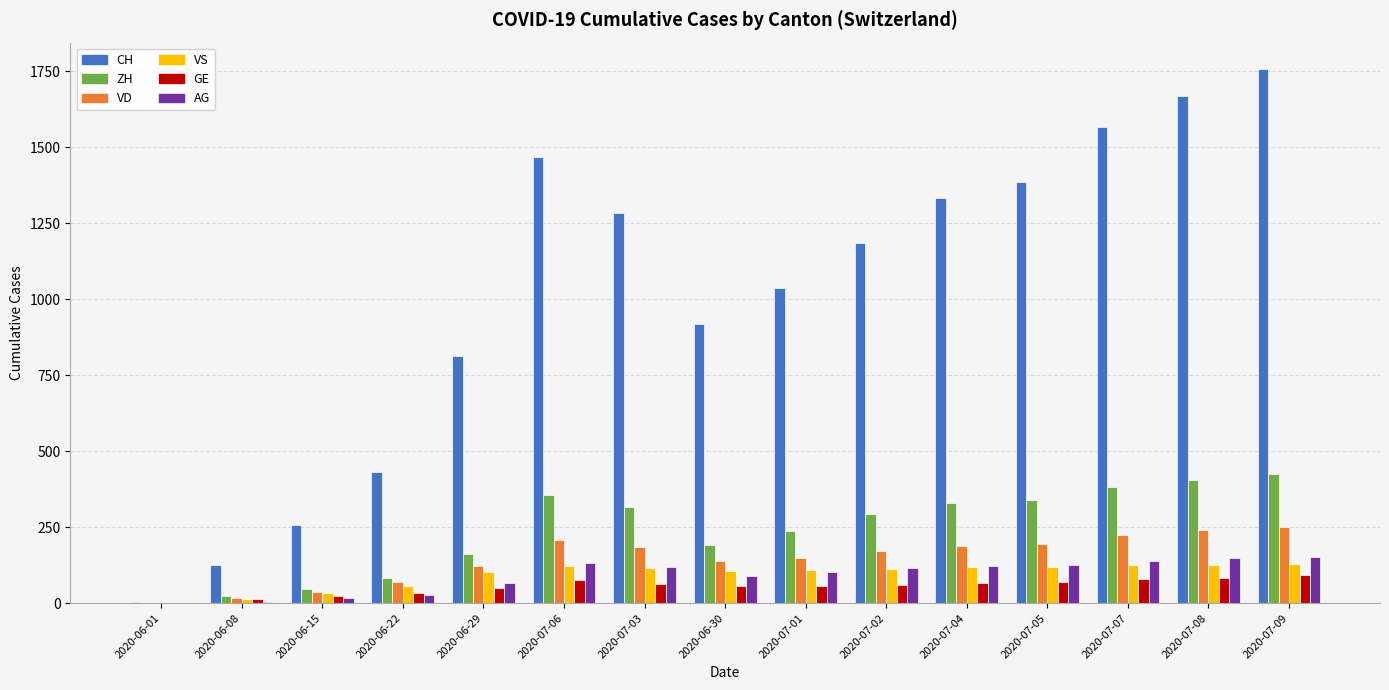

At which label does CH reach its peak?

2020-07-09